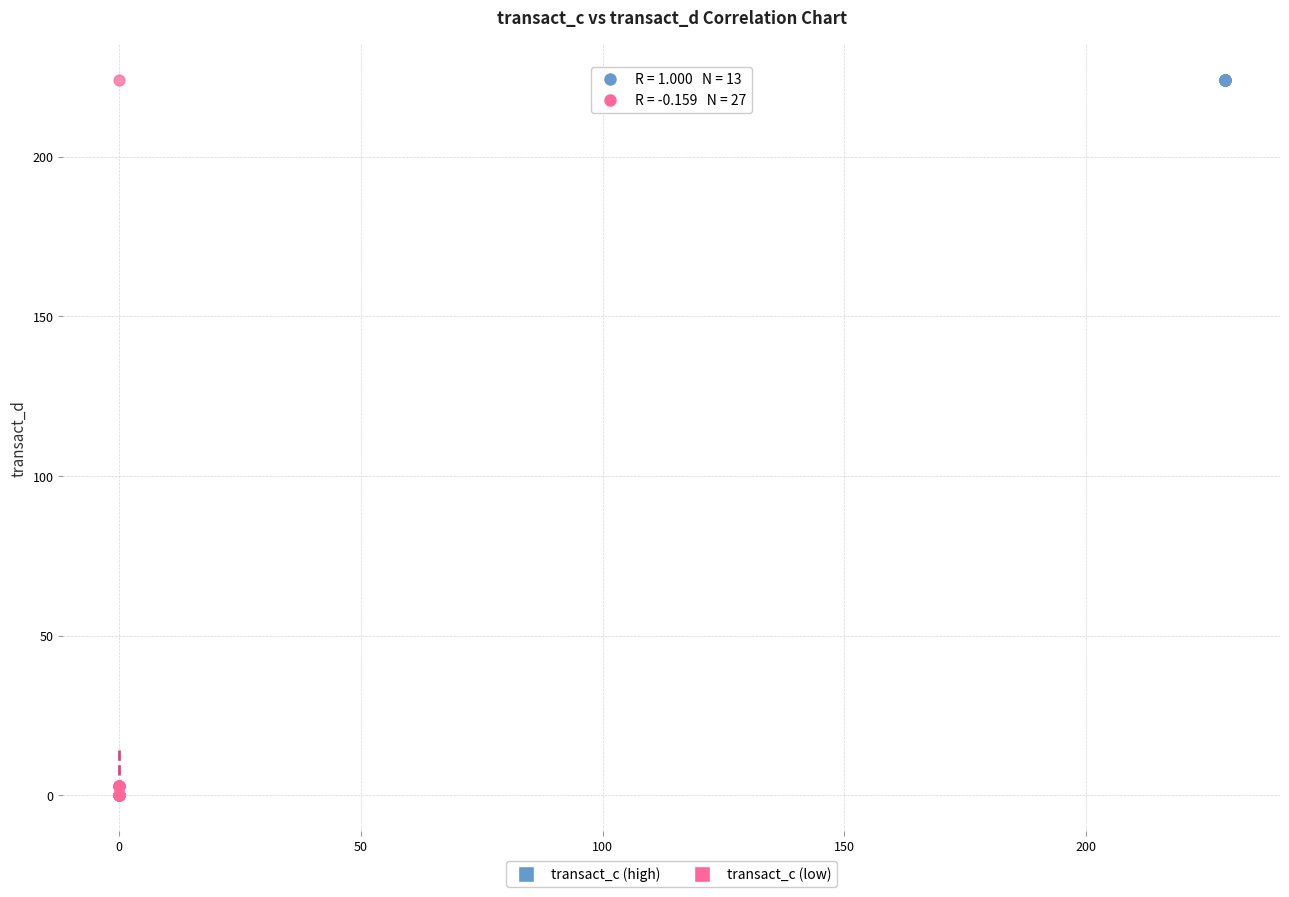

Which series contains the lowest Y value?

transact_c (low)